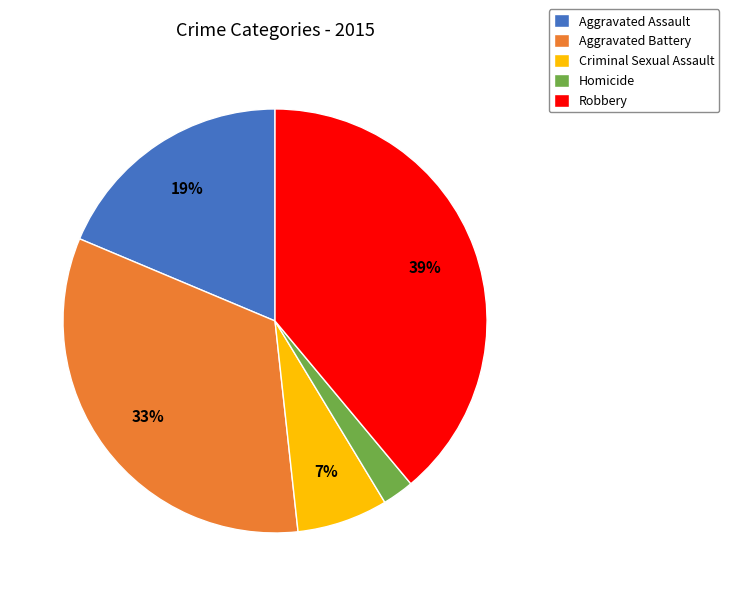

To the nearest percent, what percentage of the pie is Robbery?

39%